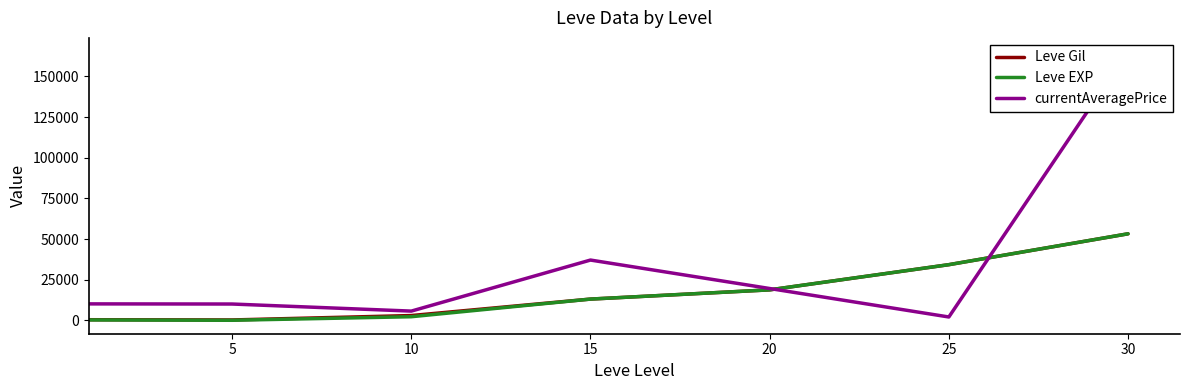

Reading right to left, what are all the values shown in this chart?

Leve Gil: 30=53202.5	25=34211.7	20=18720.0	15=13040.0	10=2913.3	5=201.7	0=349.8
Leve EXP: 30=53202.5	25=34211.7	20=18720.0	15=13040.0	10=2189.0	5=4.8	0=210.7
currentAveragePrice: 30=165444.0	25=2028.1	20=19542.2	15=37049.5	10=5648.3	5=10002.6	0=10090.3